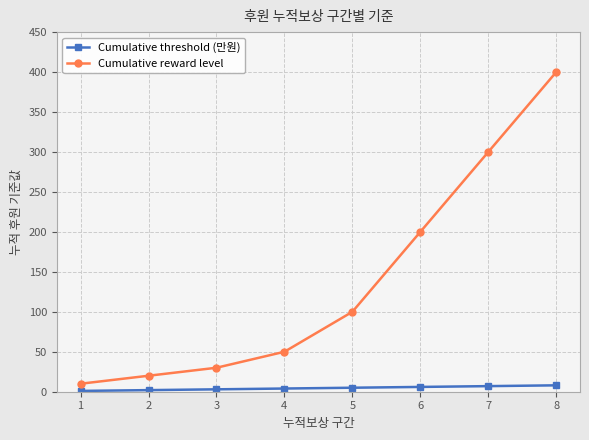

Count the number of categories in the chart.

8